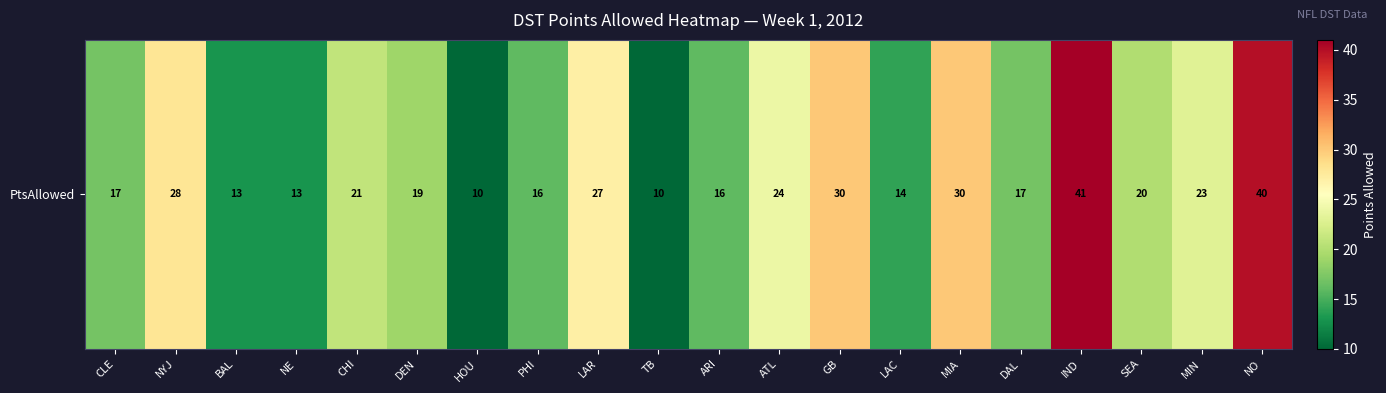

How many categories are shown in the chart?

20